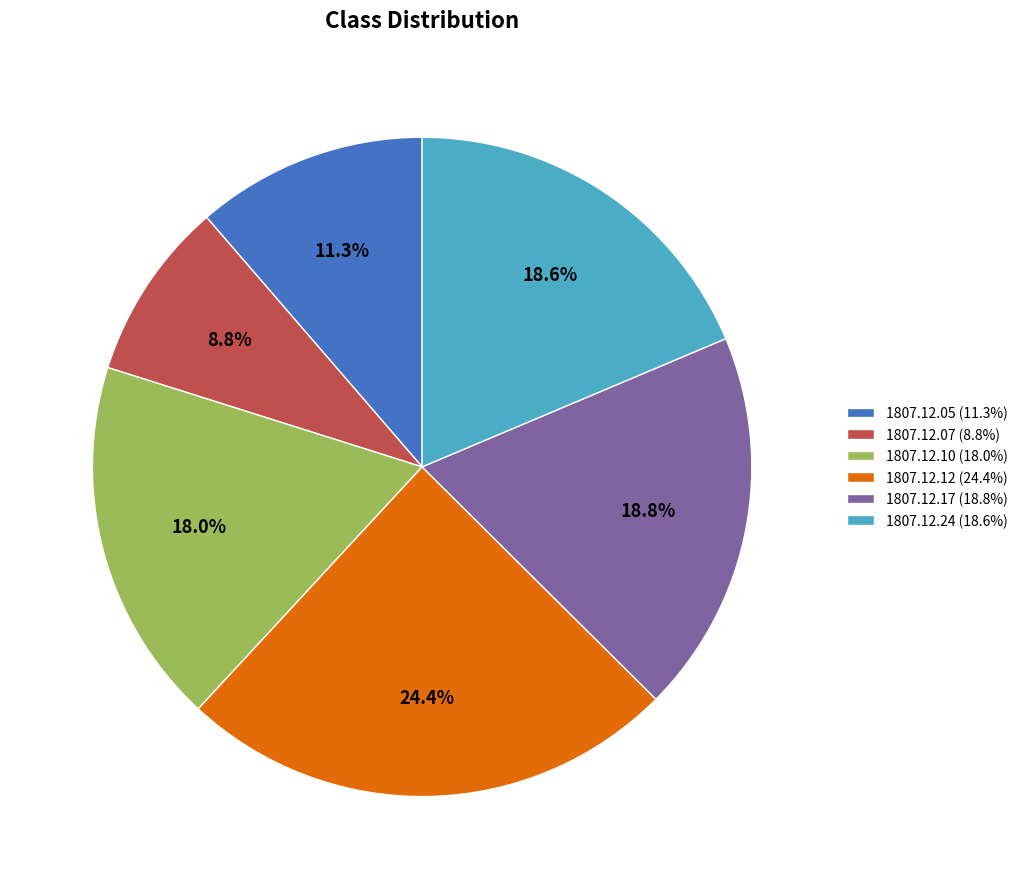

Is there any slice that represents more than half of the pie?

No